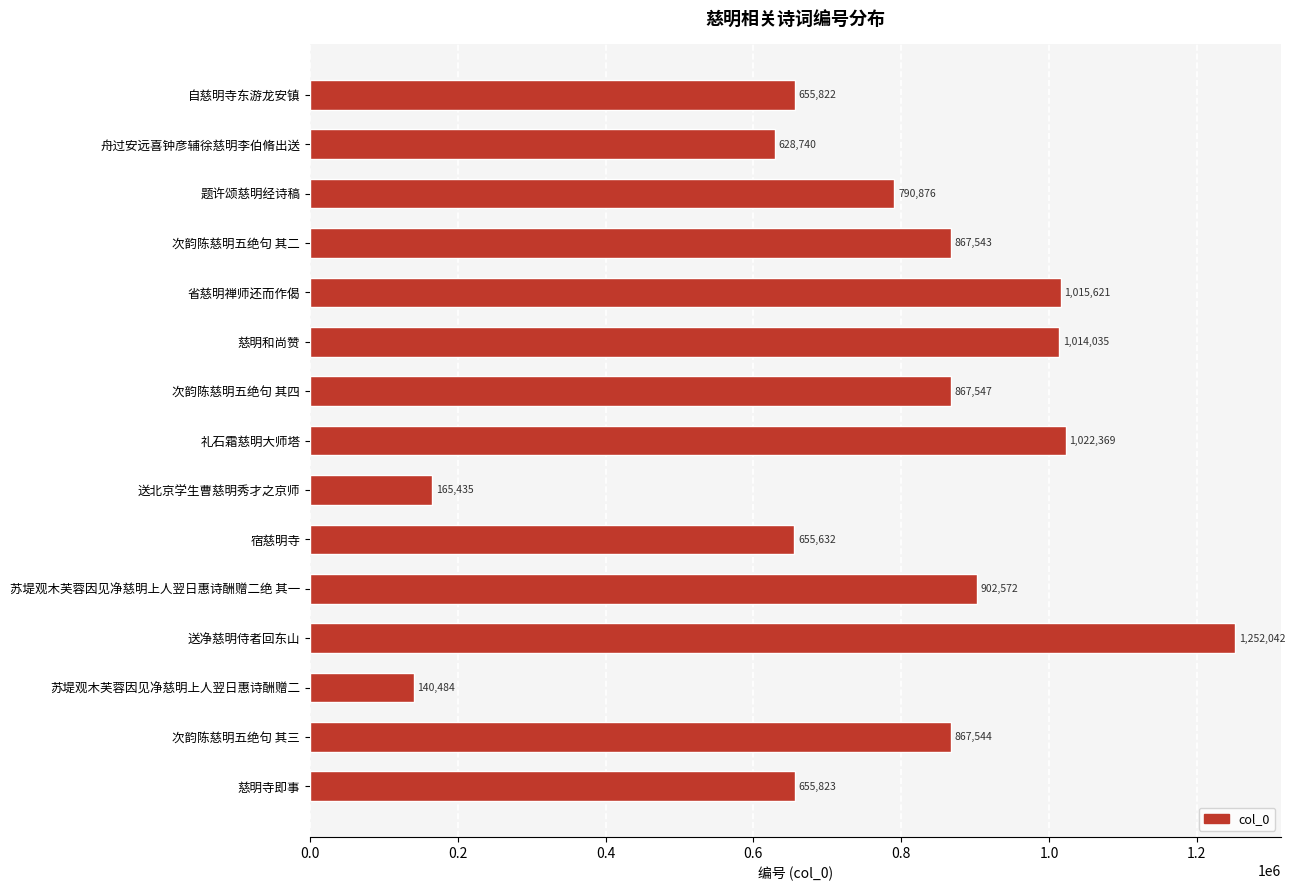

Reading bottom to top, extract all data points from this chart.

655823	867544	140484	1252042	902572	655632	165435	1022369	867547	1014035	1015621	867543	790876	628740	655822